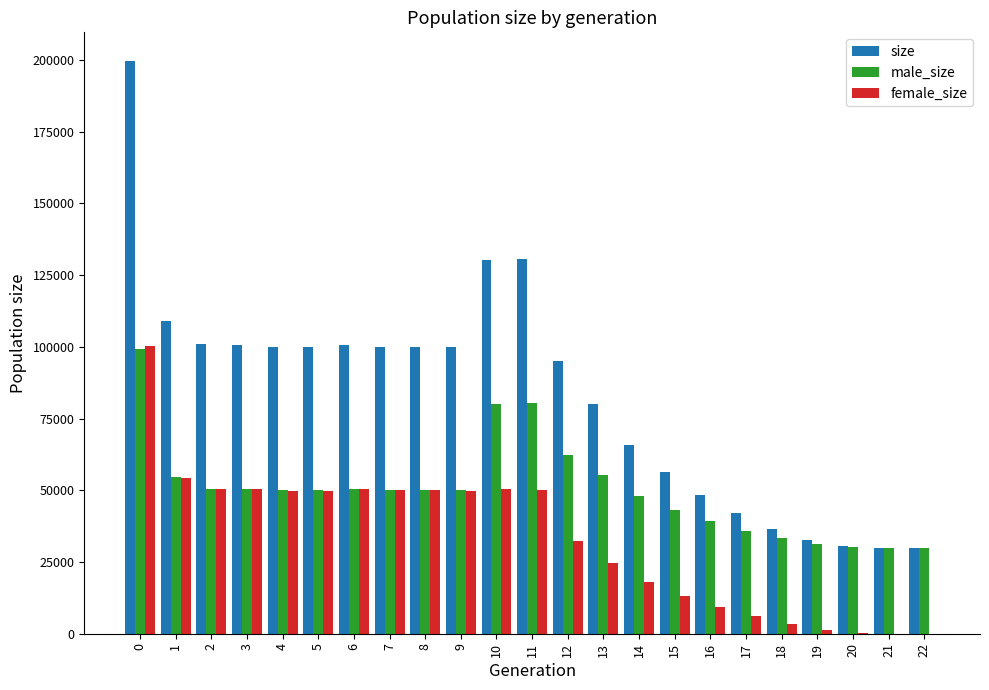

The value of male_size at 10 is 143097. True or false?

False